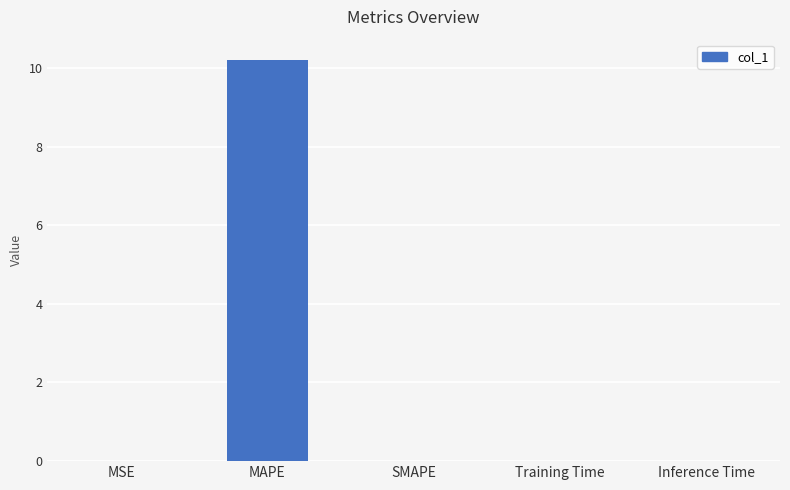

What is the sum of all values?

10.2